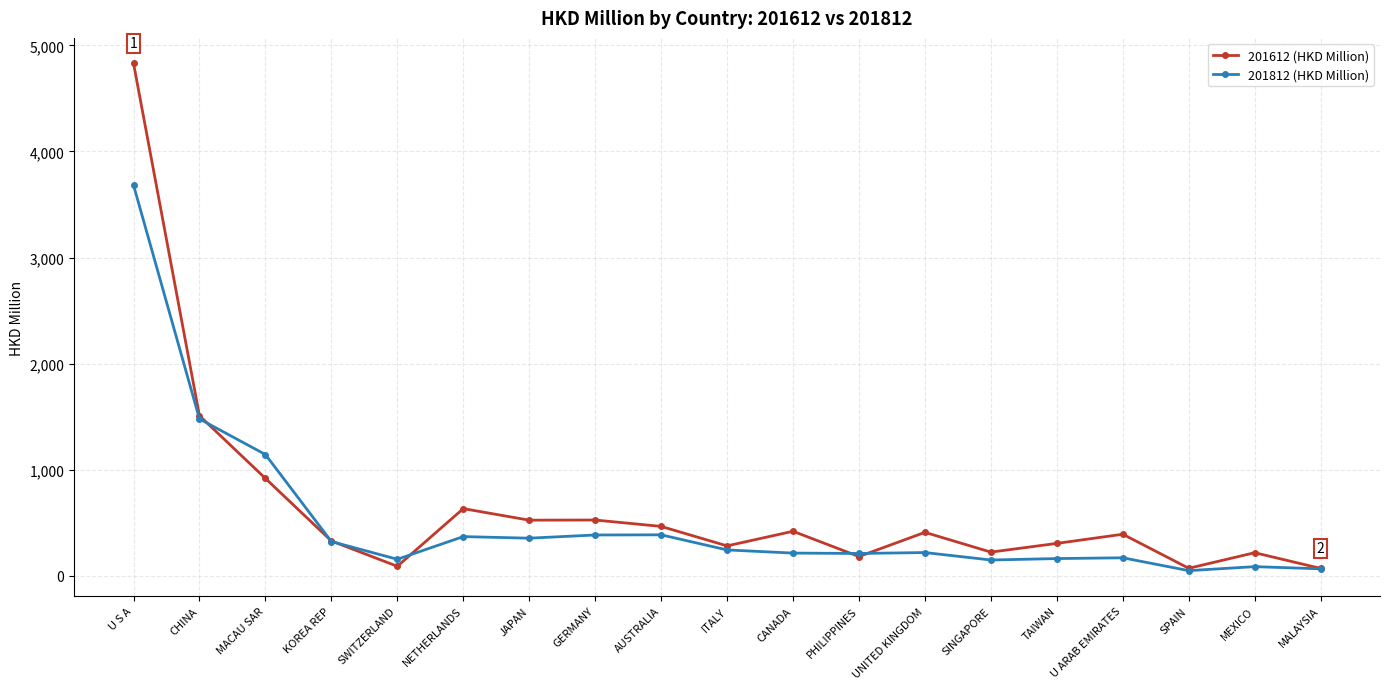

What is the value of the 201612 (HKD Million) point at the 14th from the left?

223.5